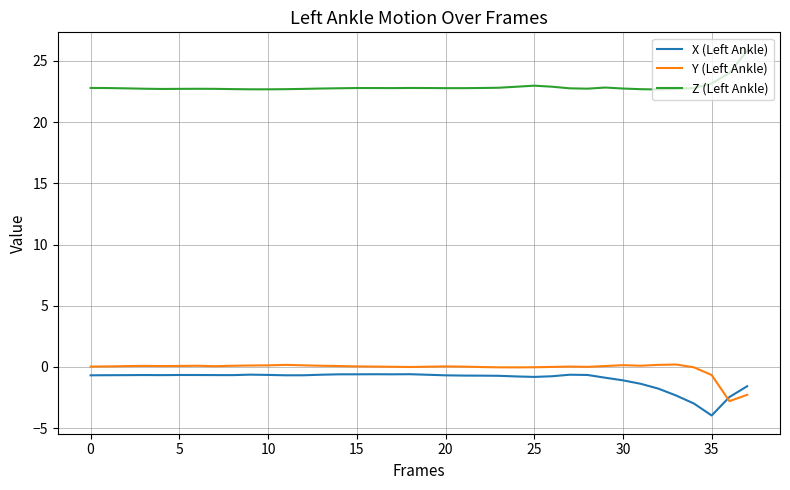

True or false: X (Left Ankle) and Y (Left Ankle) cross at least once.

True